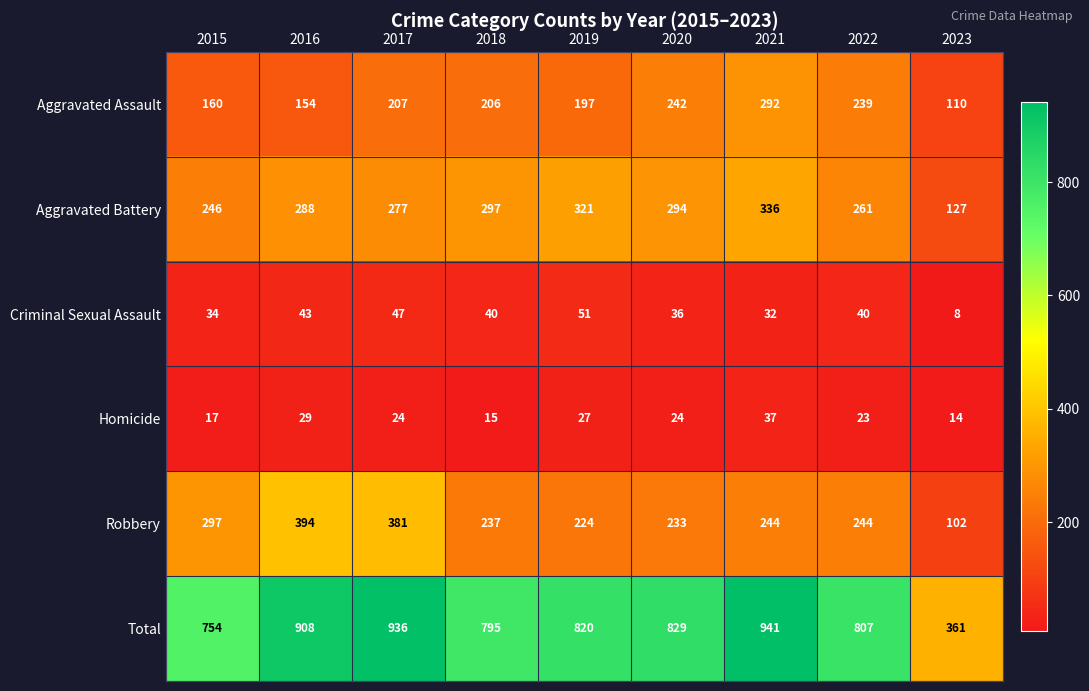

What is the difference between the Criminal Sexual Assault values at 2020 and 2017?

11